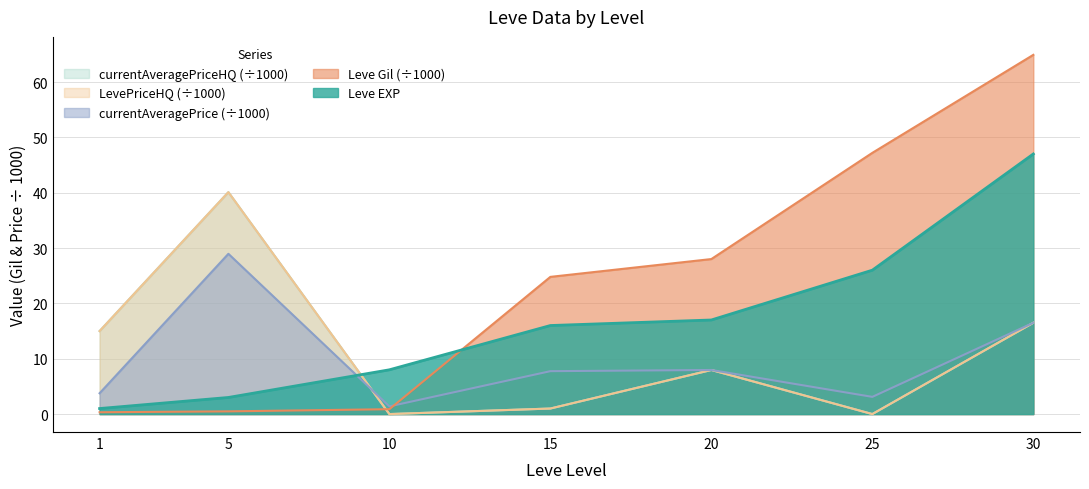

What is the minimum value for currentAveragePrice?

1.4